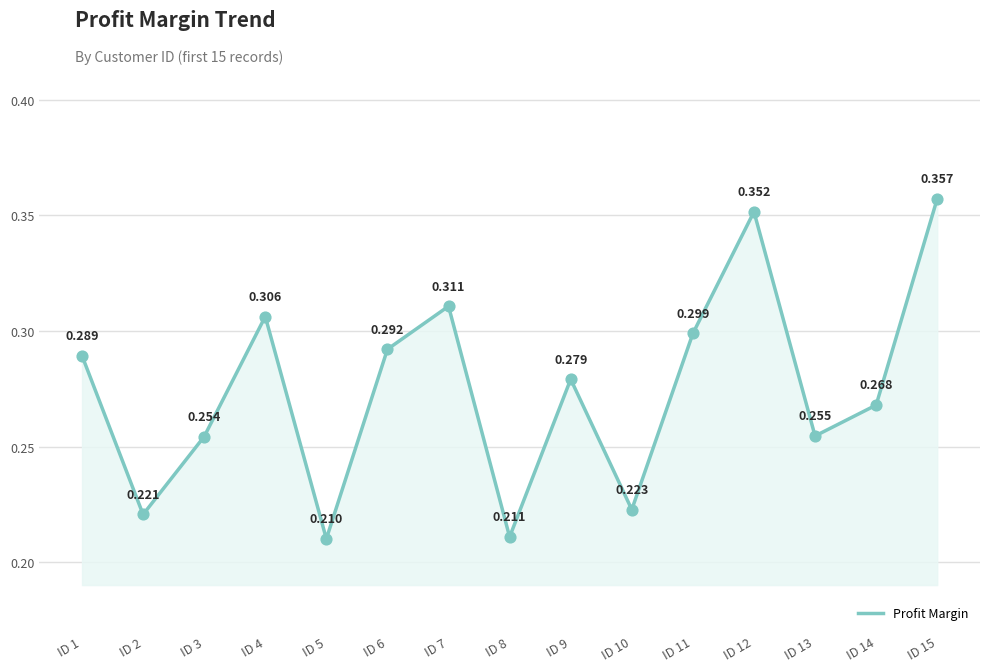

What is the change in value from ID 6 to ID 8?

-0.1